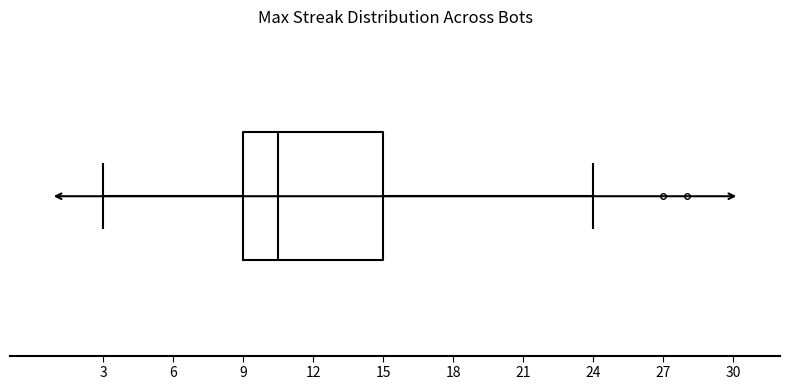

Where does the right whisker of the box end on the x-axis? The values are not printed on the chart, so give them approximately, as read against the axis.

24.0